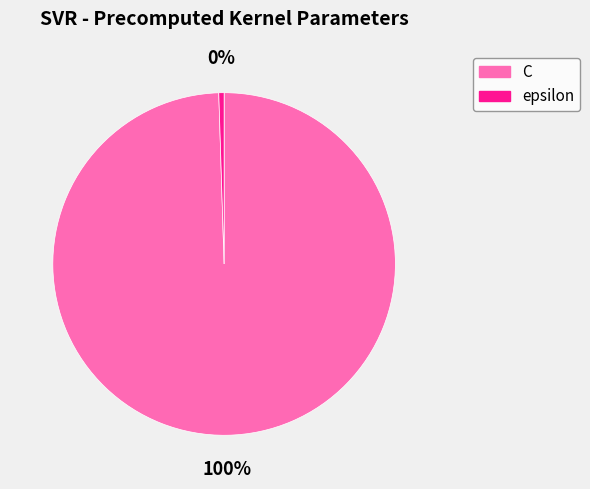

Combined, do C and epsilon account for over 50%?

Yes